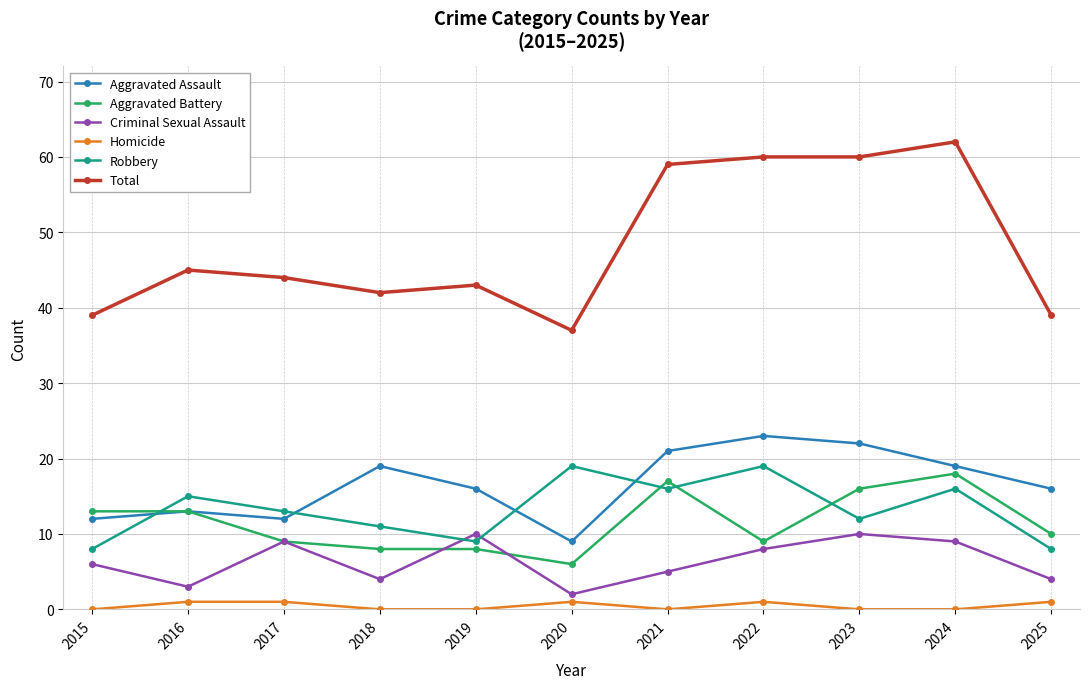

What is the value of the Criminal Sexual Assault point at the 7th from the left?

5